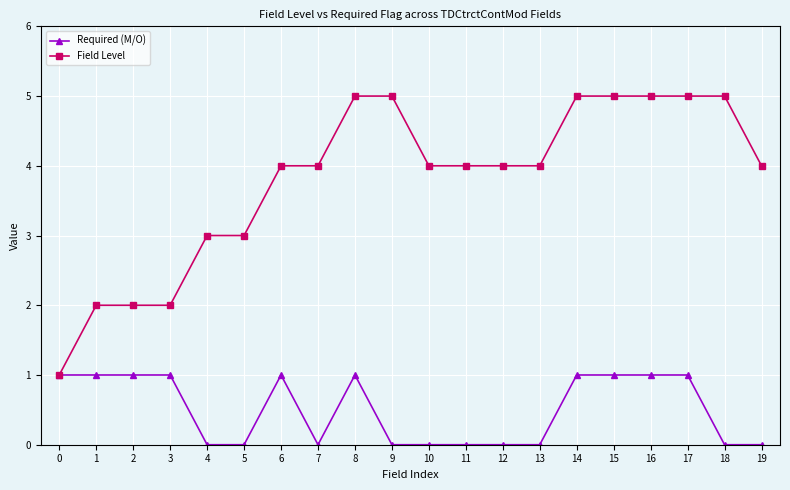

What is the sum of all Field Level values?

76